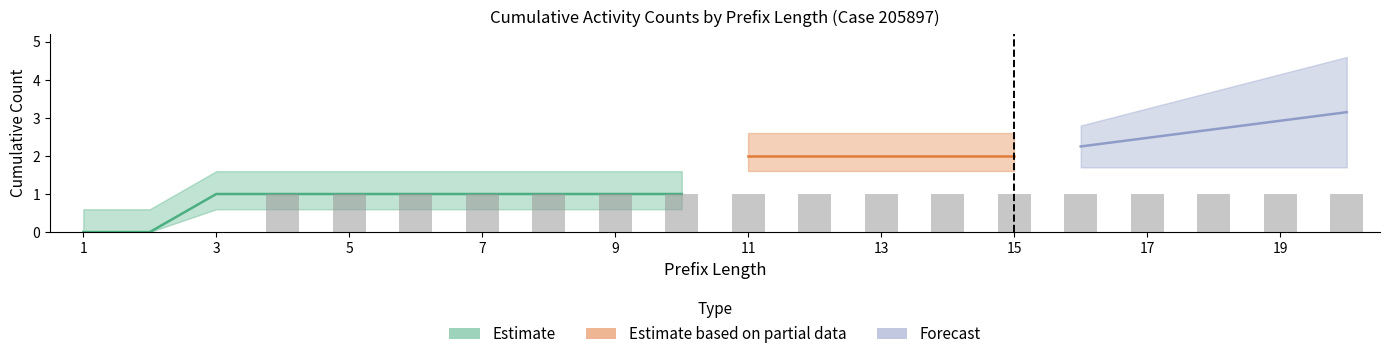

How many categories are shown in the chart?

20